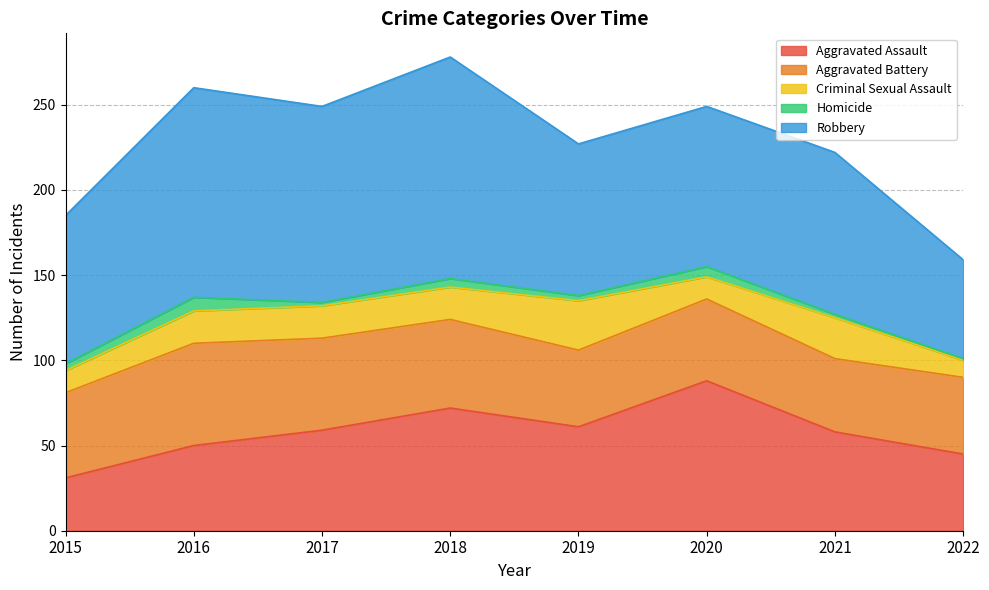

Reading left to right, list all the values displayed in this chart.

Aggravated Assault: 2015=31	2016=50	2017=59	2018=72	2019=61	2020=88	2021=58	2022=45
Aggravated Battery: 2015=50	2016=60	2017=54	2018=52	2019=45	2020=48	2021=43	2022=45
Criminal Sexual Assault: 2015=13	2016=19	2017=19	2018=19	2019=29	2020=13	2021=24	2022=10
Homicide: 2015=4	2016=8	2017=2	2018=5	2019=3	2020=6	2021=2	2022=1
Robbery: 2015=87	2016=123	2017=115	2018=130	2019=89	2020=94	2021=95	2022=58